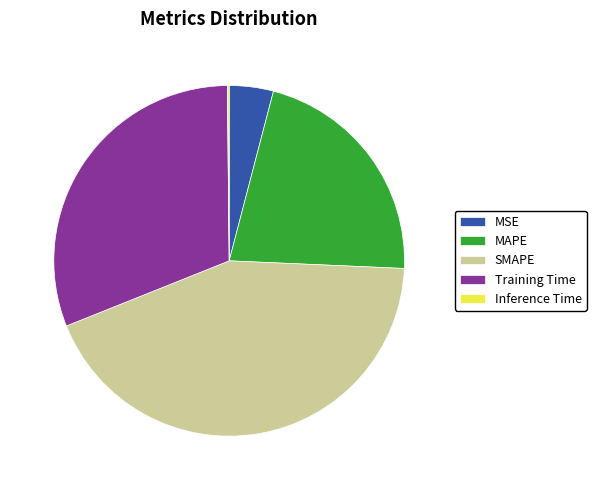

Which category has the biggest portion of the pie?

SMAPE